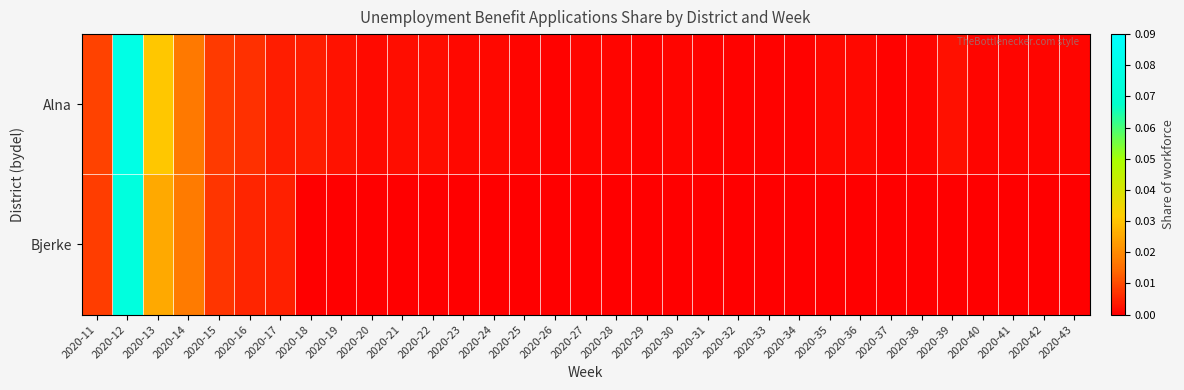

Rank the series at 2020-14 from highest to lowest value.

Bjerke, Alna